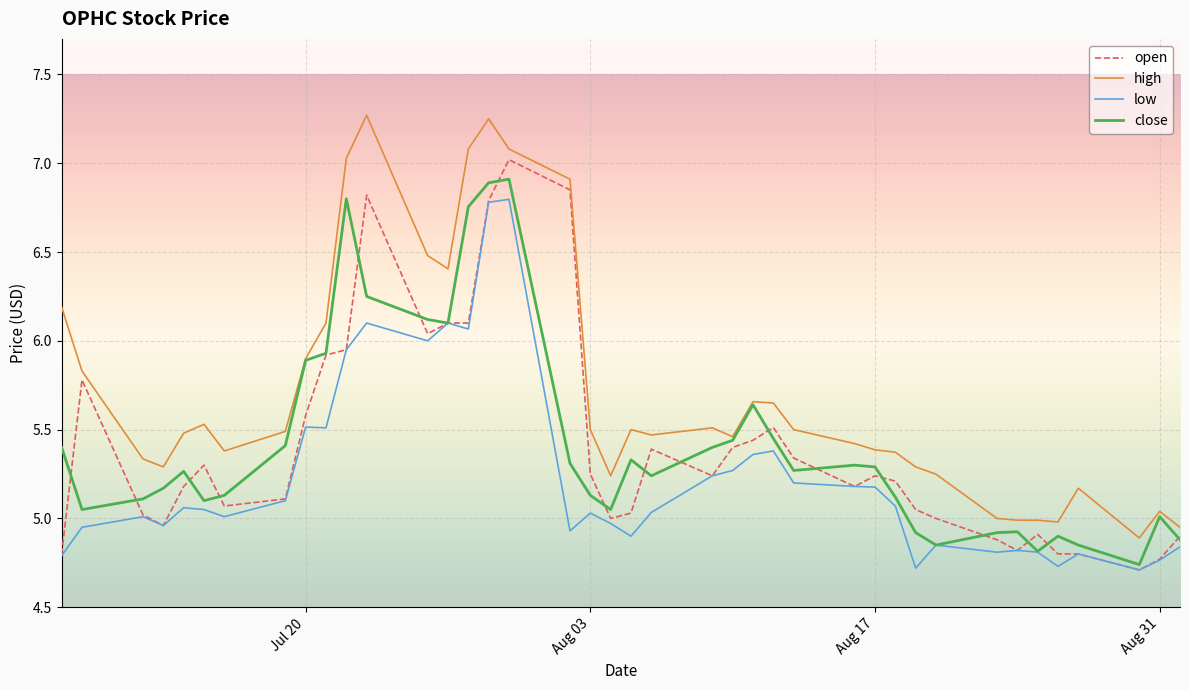

True or false: low and high intersect in this chart.

False